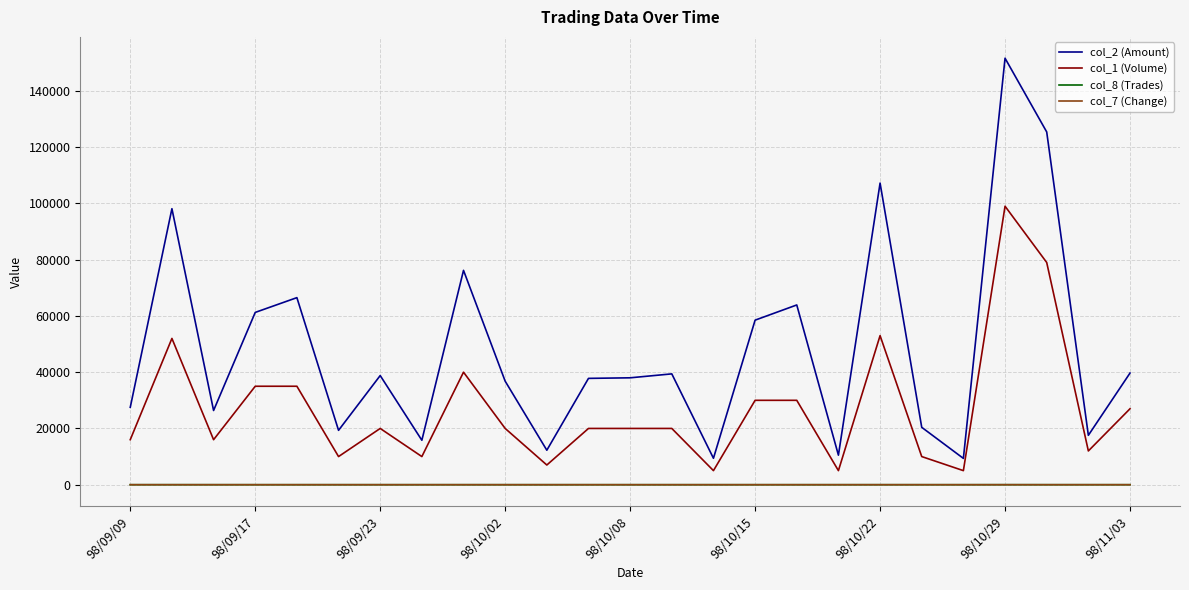

Which series has the largest total across all categories?

col_2 (Amount)